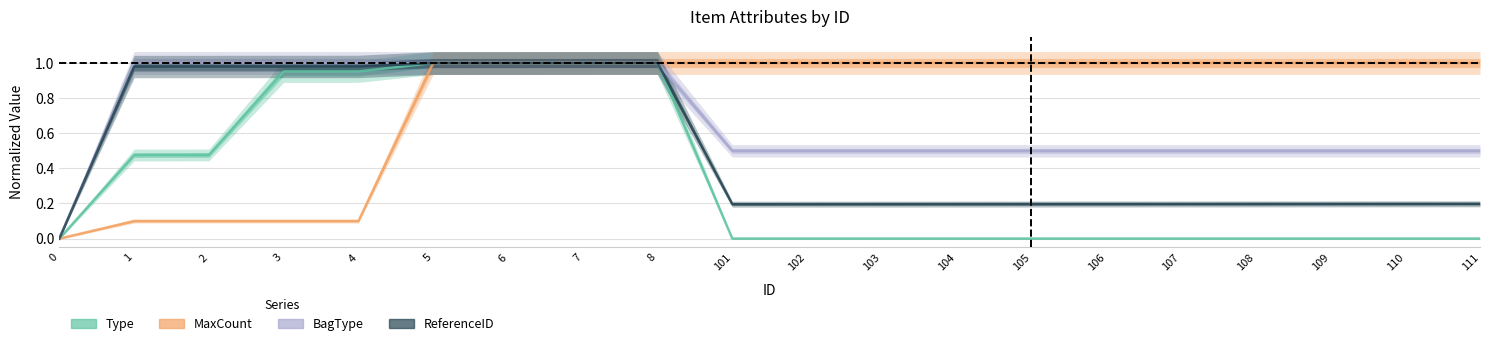

True or false: Type has more than 2 interior local peaks.

False